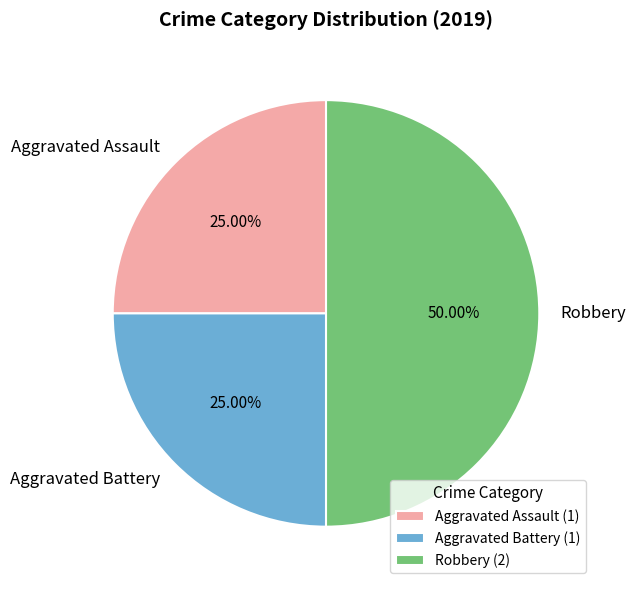

What percentage is the Aggravated Battery slice, to the nearest percent?

25%